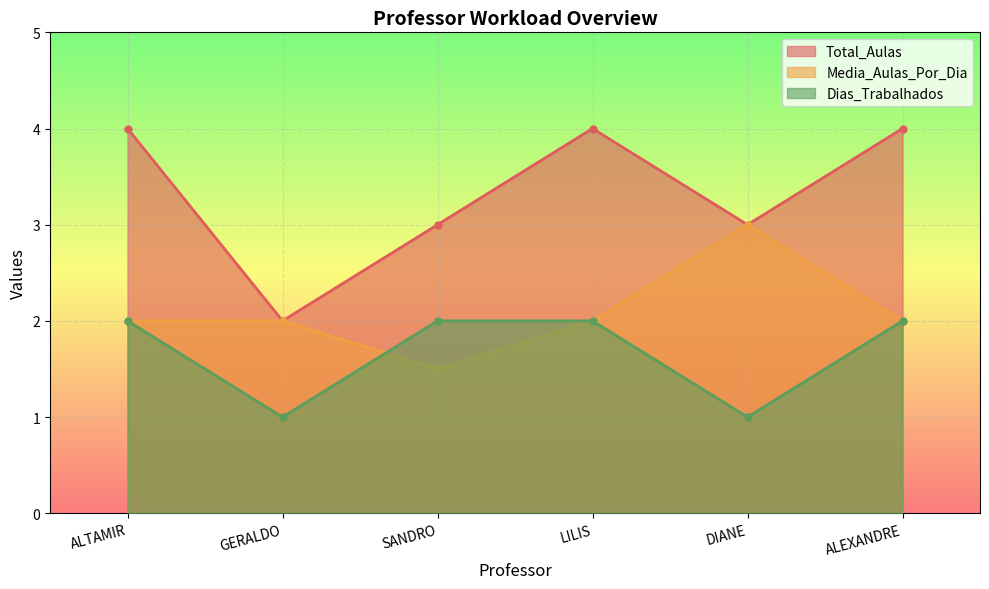

What is the highest value of the Total_Aulas series?

4.0